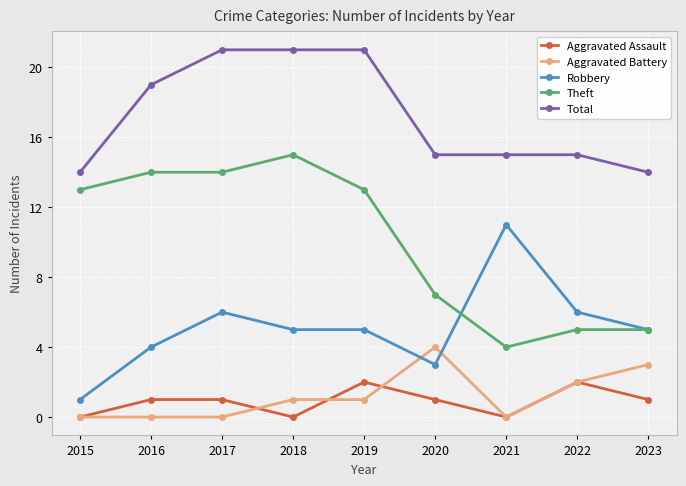

Reading left to right, transcribe all the data shown in this chart.

Aggravated Assault: 0	1	1	0	2	1	0	2	1
Aggravated Battery: 0	0	0	1	1	4	0	2	3
Robbery: 1	4	6	5	5	3	11	6	5
Theft: 13	14	14	15	13	7	4	5	5
Total: 14	19	21	21	21	15	15	15	14